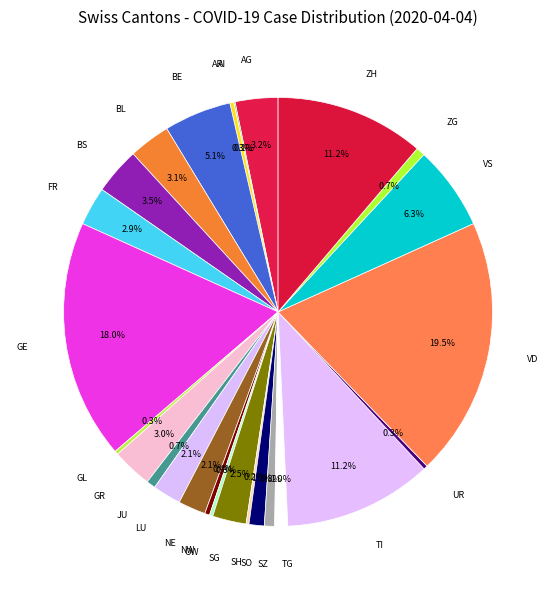

Which has a higher value, TI or BL?

TI